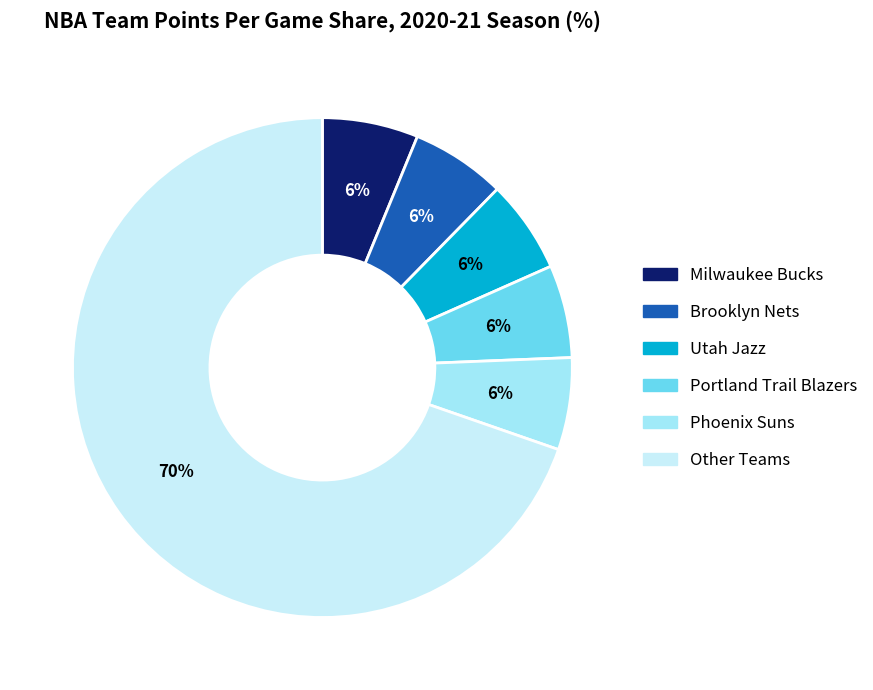

How many slices are in this pie chart?

6